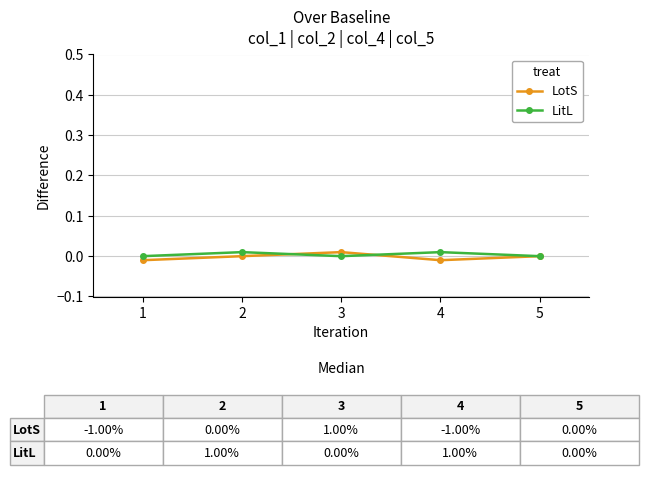

Which series has the widest spread of values?

LotS